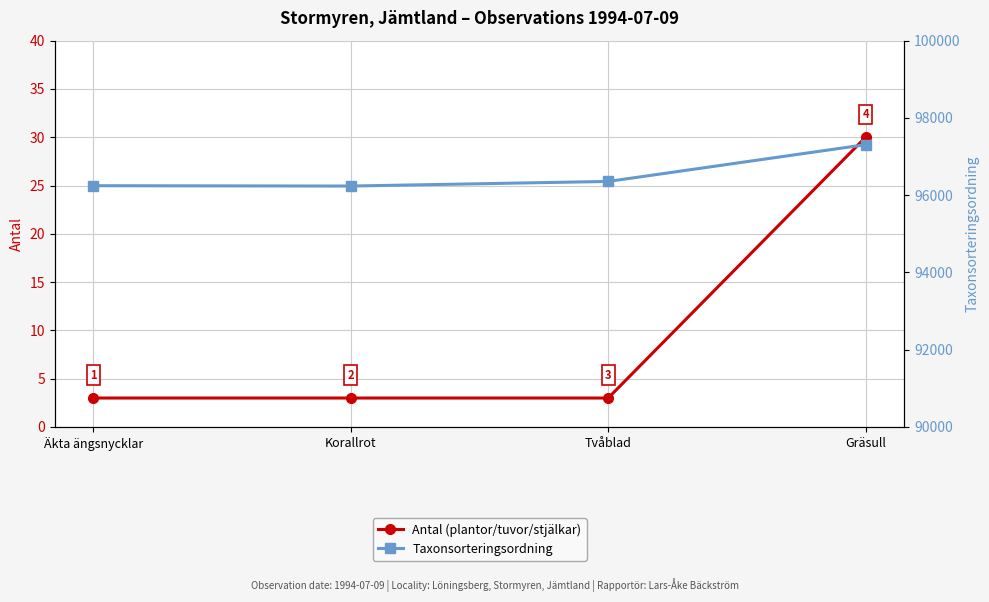

What is the total value across all series at Gräsull?

97338